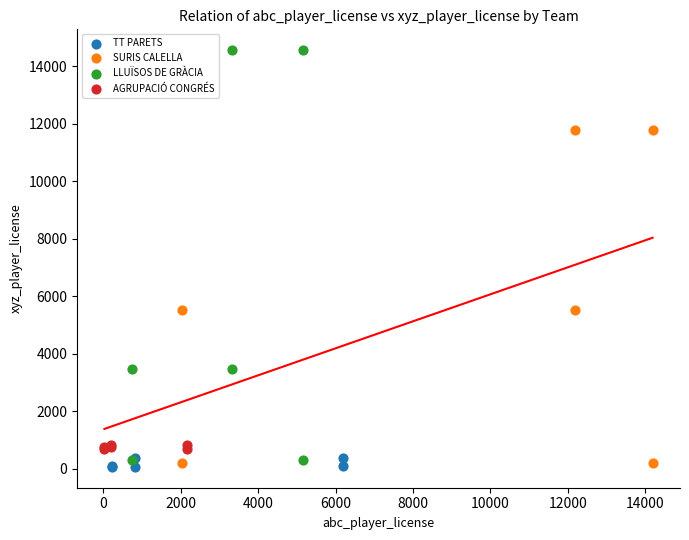

What are all the series names shown in the legend?

TT PARETS, SURIS CALELLA, LLUÏSOS DE GRÀCIA, AGRUPACIÓ CONGRÉS